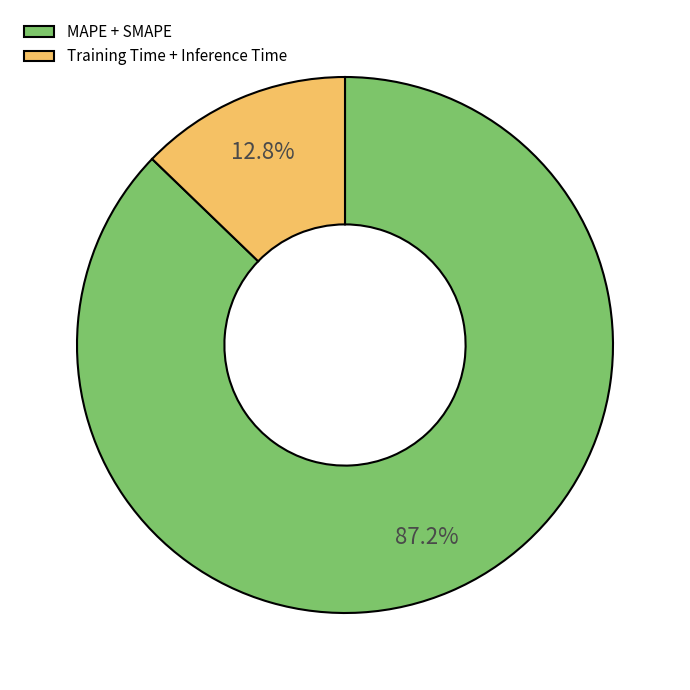

Rank the categories by value from highest to lowest.

MAPE + SMAPE, Training Time + Inference Time